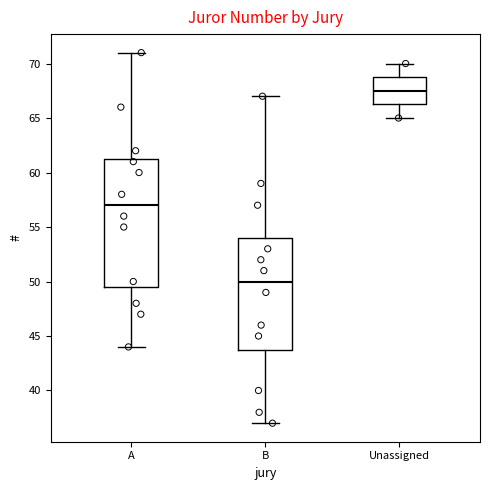

Reading left to right, transcribe this box plot: for each box, give where its median line is, the range the box spans, and where its two whiskers end, as read against the y-axis. The values are not printed on the chart, so give them approximately, as read against the axis.

A: median 57.0, box 49.5 to 61.5, whiskers 44.0 to 71.0
B: median 50.0, box 44.0 to 54.0, whiskers 37.0 to 67.0
Unassigned: median 67.5, box 66.5 to 69.0, whiskers 65.0 to 70.0